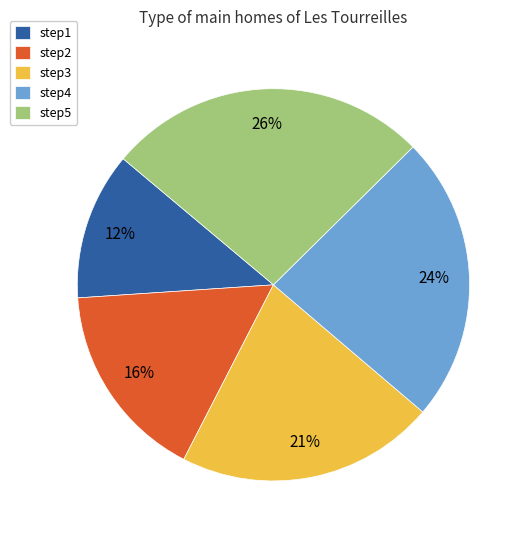

Which slice is the smallest?

step1